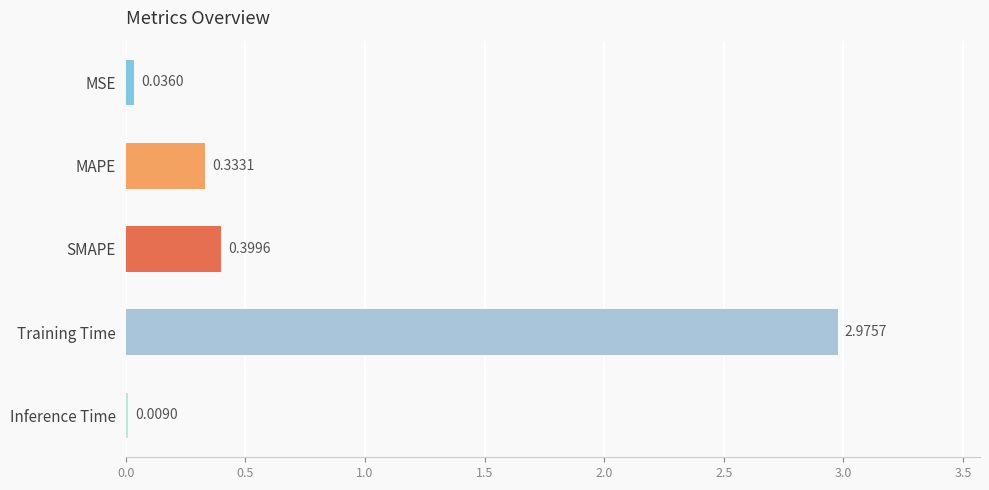

What is the change in value from MAPE to SMAPE?

+0.1